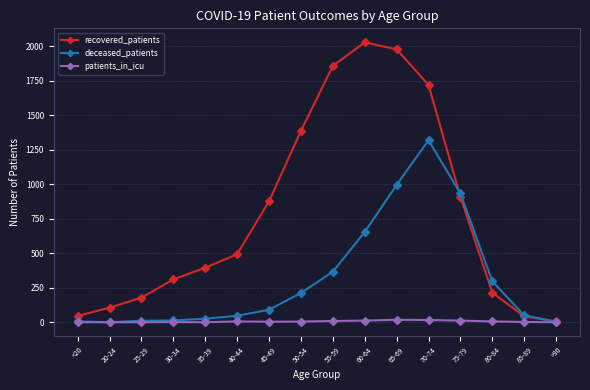

How many values in the recovered_patients series are below 493?

8